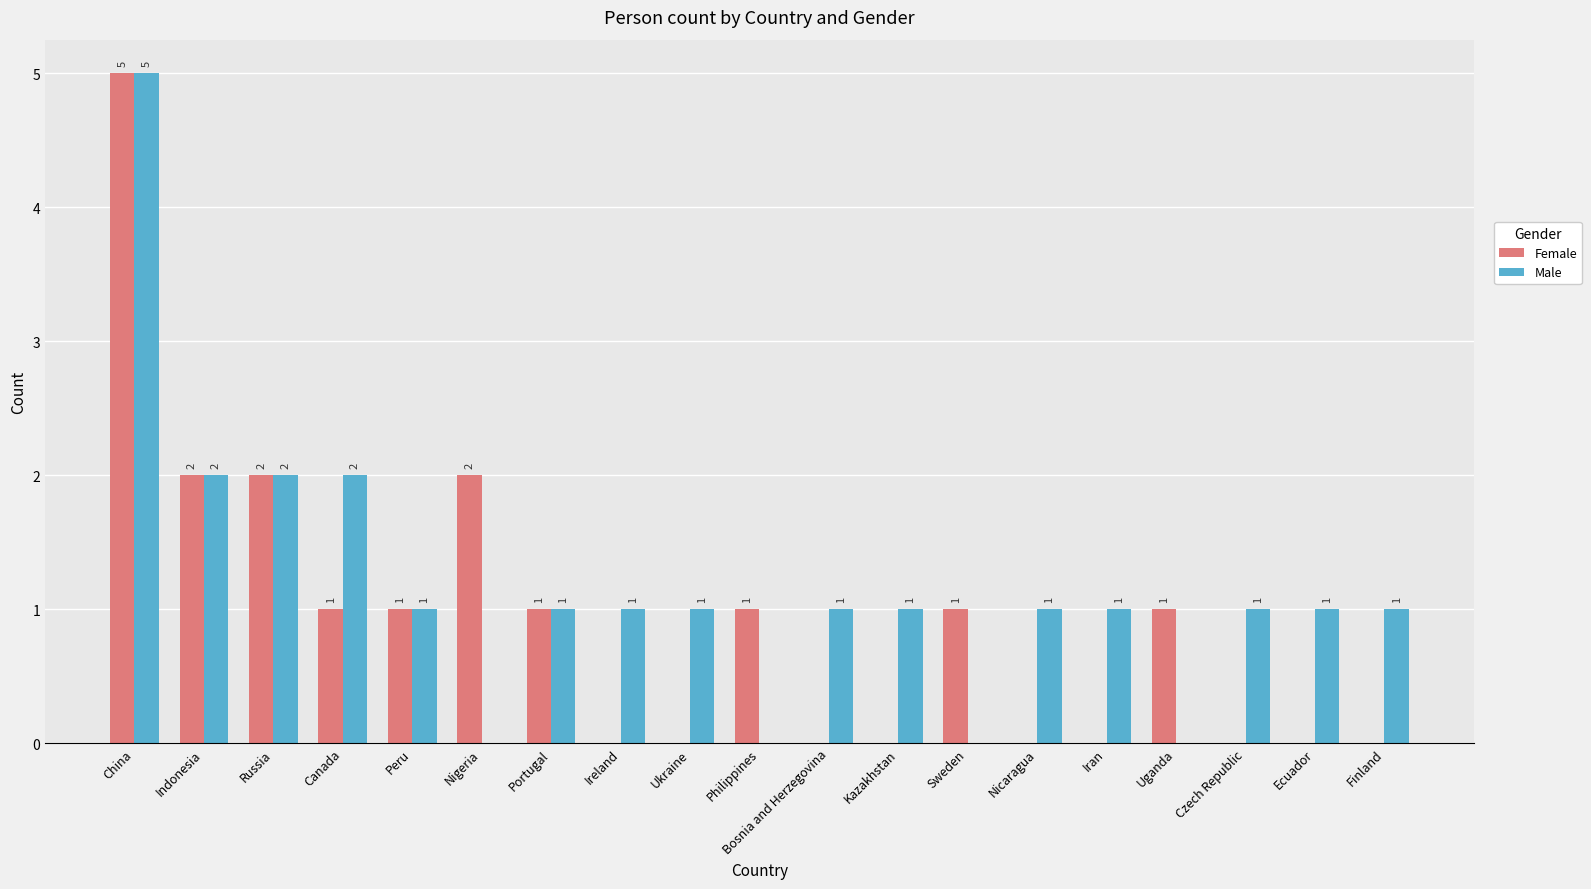

True or false: Male has a value of 1 at Nicaragua.

True